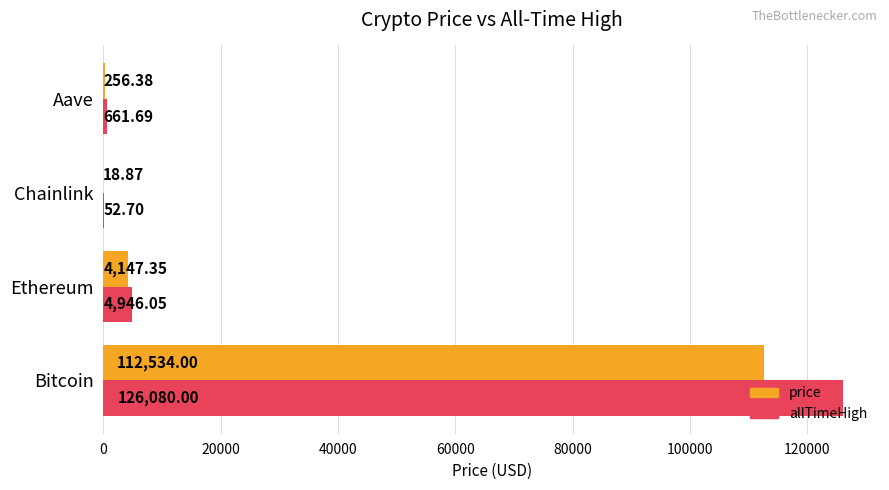

What are all the series names shown in the legend?

price, allTimeHigh